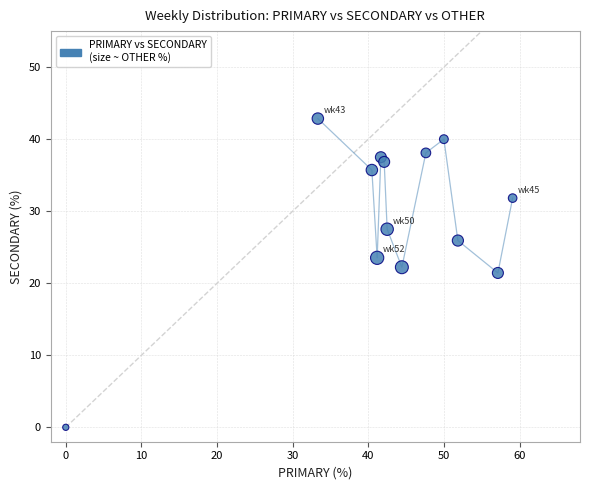

What is the range of X values (max minus min)?

59.1